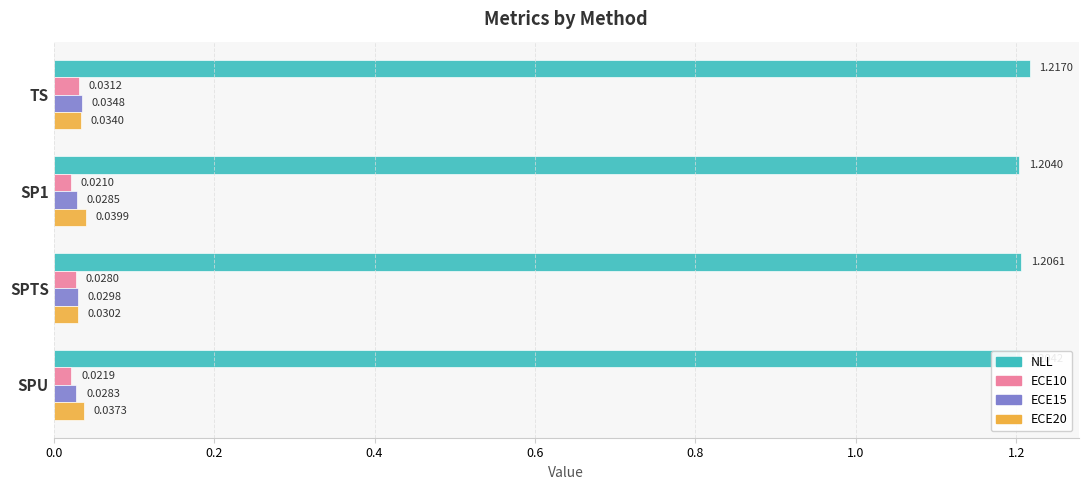

List the labels in order of NLL value, largest first.

TS, SPTS, SPU, SP1